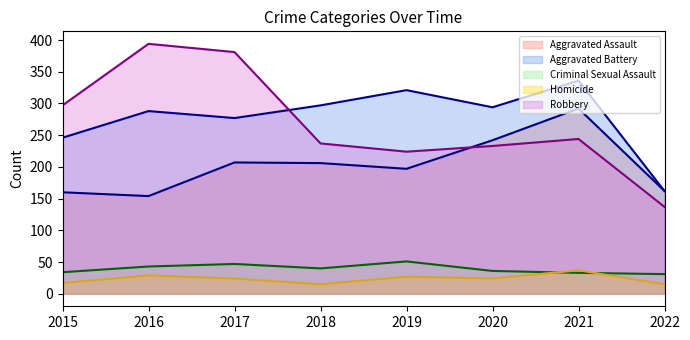

True or false: Homicide and Aggravated Assault cross at least once.

False